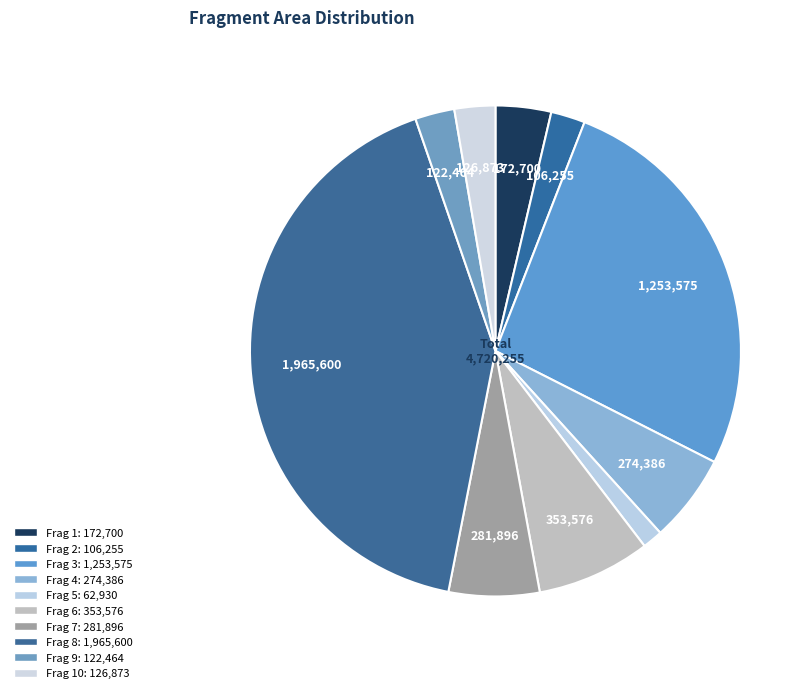

Which category has the biggest portion of the pie?

Frag 8